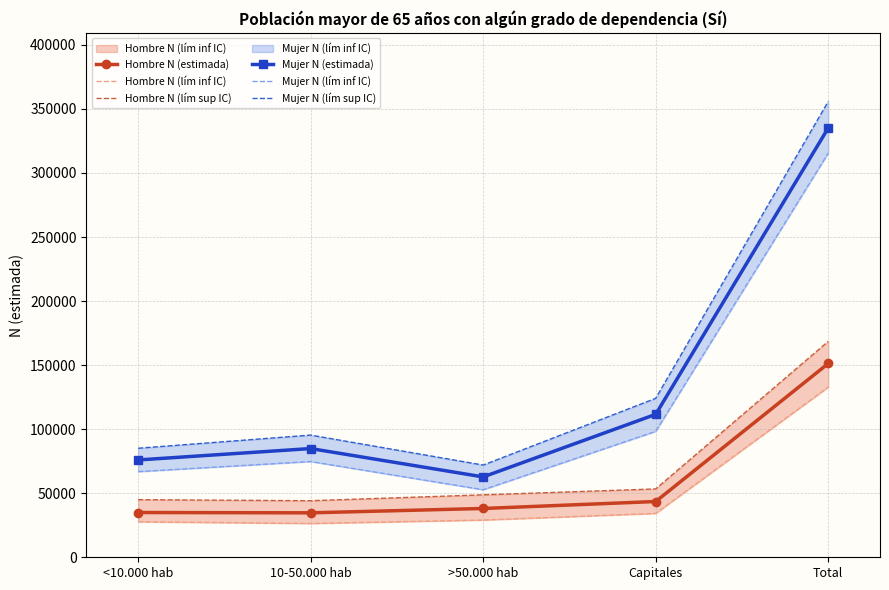

True or false: Hombre N (lím sup IC) and Mujer N (estimada) intersect in this chart.

False